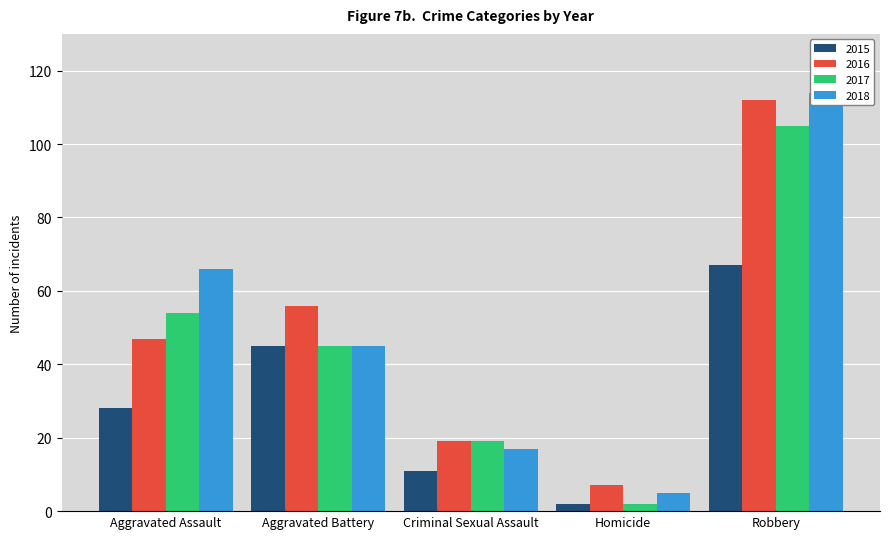

How many groups of bars are there?

5